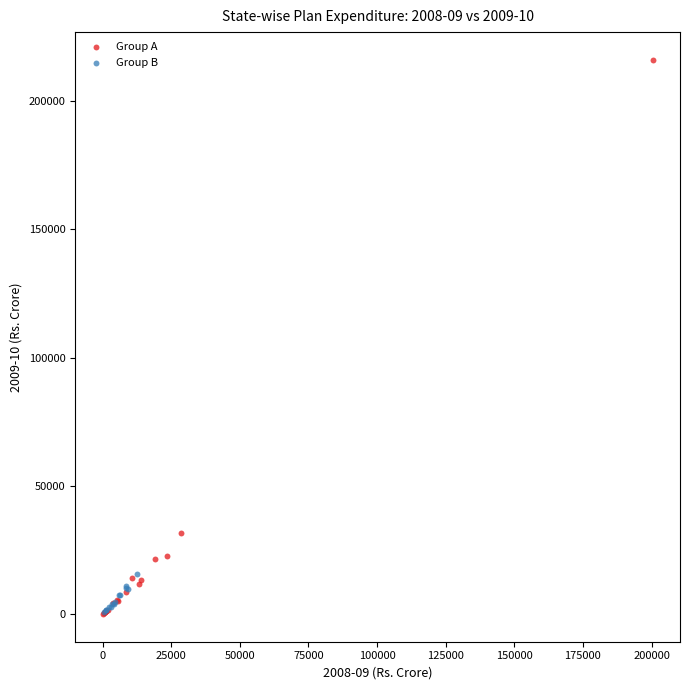

Which series contains the highest Y value?

Group A